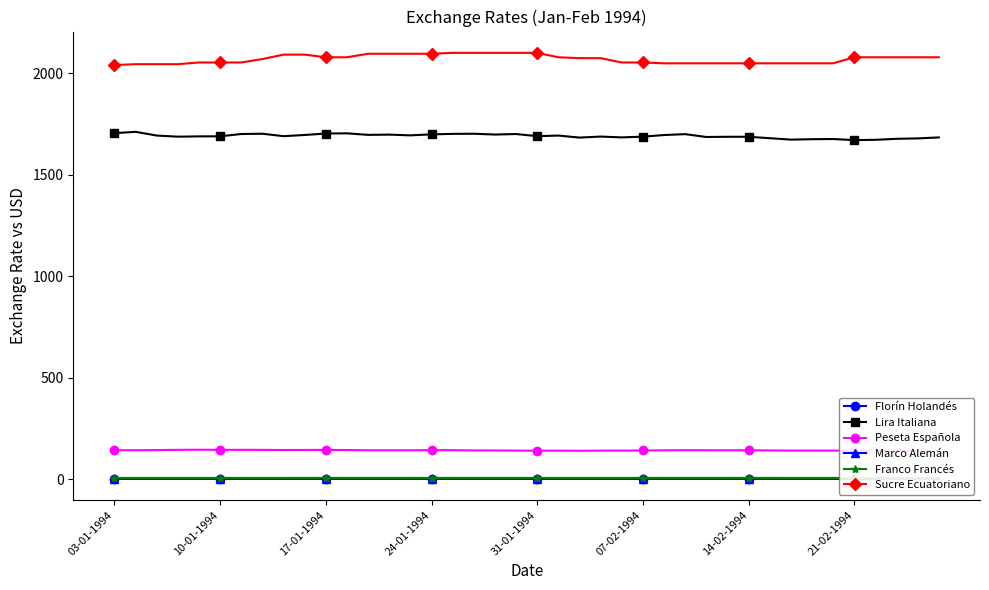

What is the lowest value of the Peseta Española series?

139.7